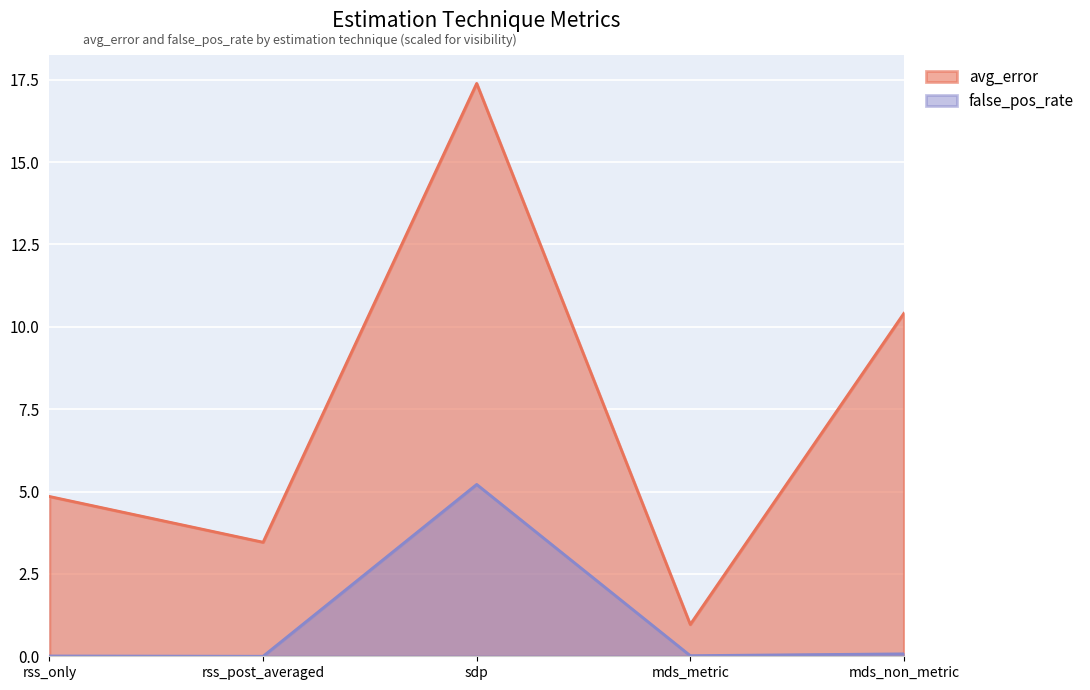

Which category has the highest value across all series?

sdp